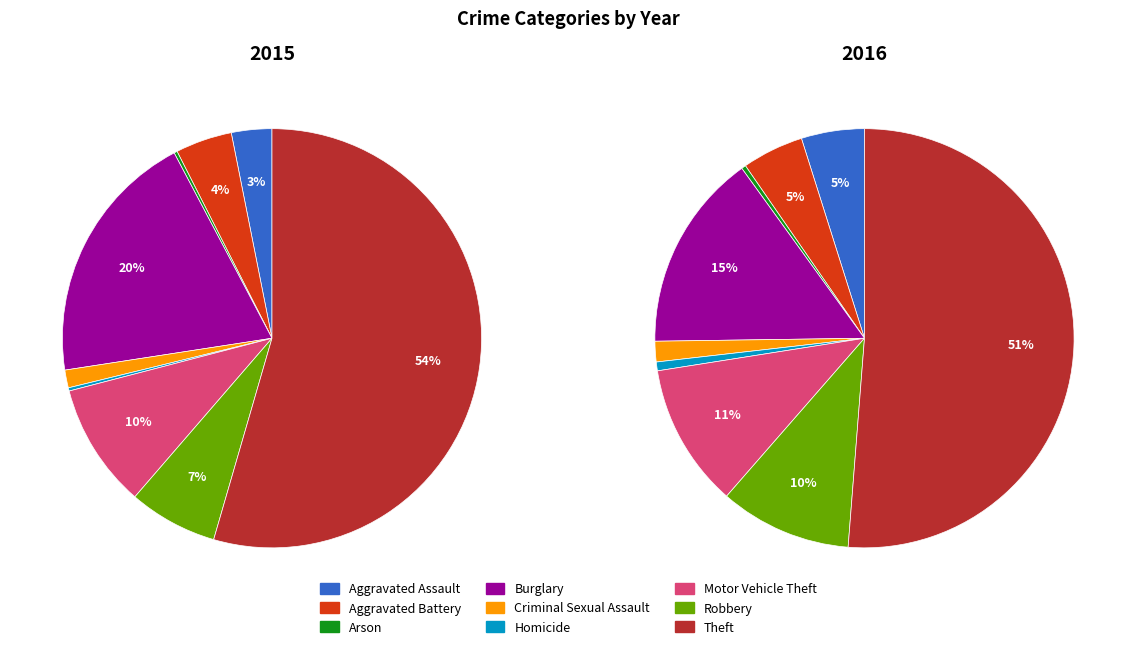

Is it true that Criminal Sexual Assault is 2% of the pie?

True